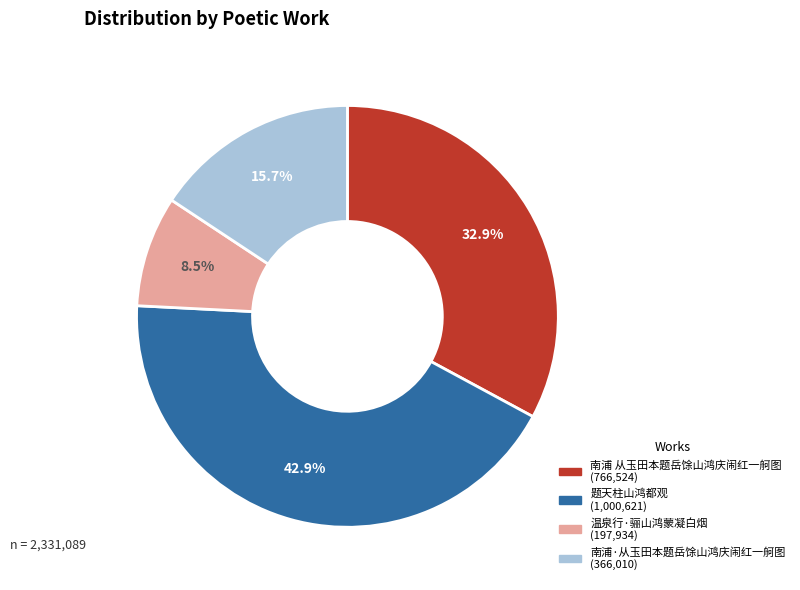

Is 南浦·从玉田本题岳馀山鸿庆闹红一舸图 the majority of the pie?

No